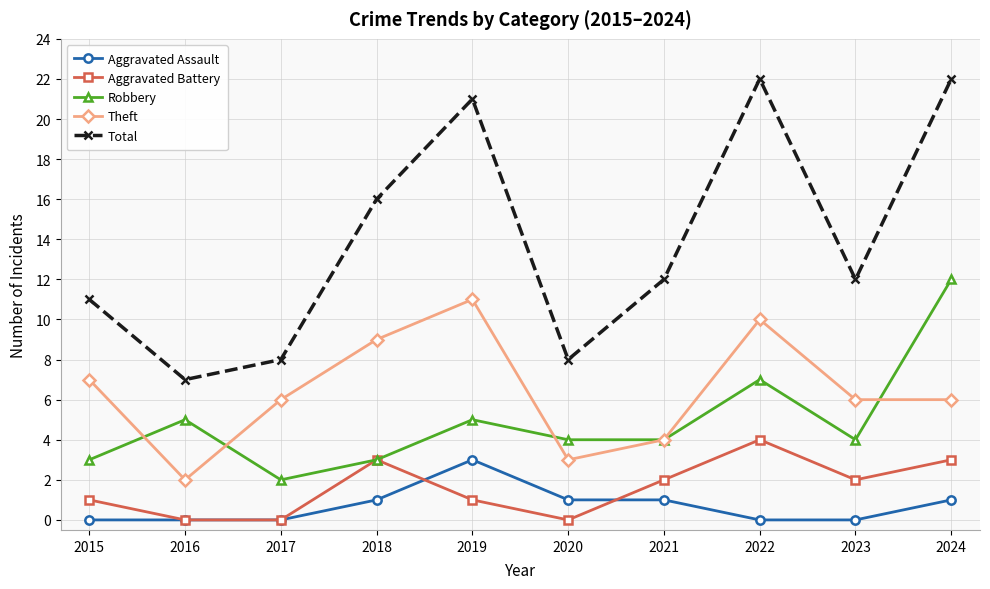

Reading right to left, list all the values displayed in this chart.

Aggravated Assault: 2024=1	2023=0	2022=0	2021=1	2020=1	2019=3	2018=1	2017=0	2016=0	2015=0
Aggravated Battery: 2024=3	2023=2	2022=4	2021=2	2020=0	2019=1	2018=3	2017=0	2016=0	2015=1
Robbery: 2024=12	2023=4	2022=7	2021=4	2020=4	2019=5	2018=3	2017=2	2016=5	2015=3
Theft: 2024=6	2023=6	2022=10	2021=4	2020=3	2019=11	2018=9	2017=6	2016=2	2015=7
Total: 2024=22	2023=12	2022=22	2021=12	2020=8	2019=21	2018=16	2017=8	2016=7	2015=11